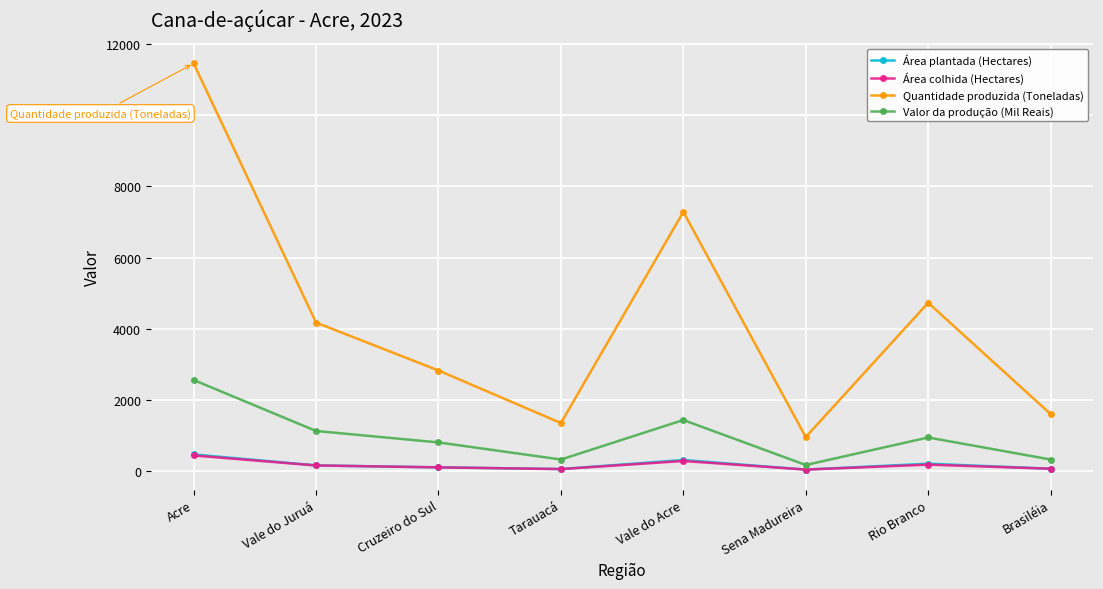

Count the number of data series in this chart.

4